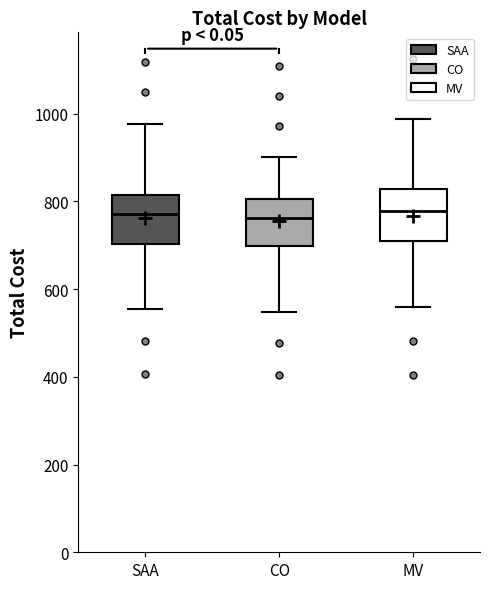

Reading left to right, read every box against the y-axis: the position of its median line, the range the box covers, and the ends of its whiskers. The values are not printed on the chart, so give them approximately, as read against the axis.

SAA: median 780, box 700 to 820, whiskers 560 to 980
CO: median 760, box 700 to 800, whiskers 540 to 900
MV: median 780, box 700 to 820, whiskers 560 to 980